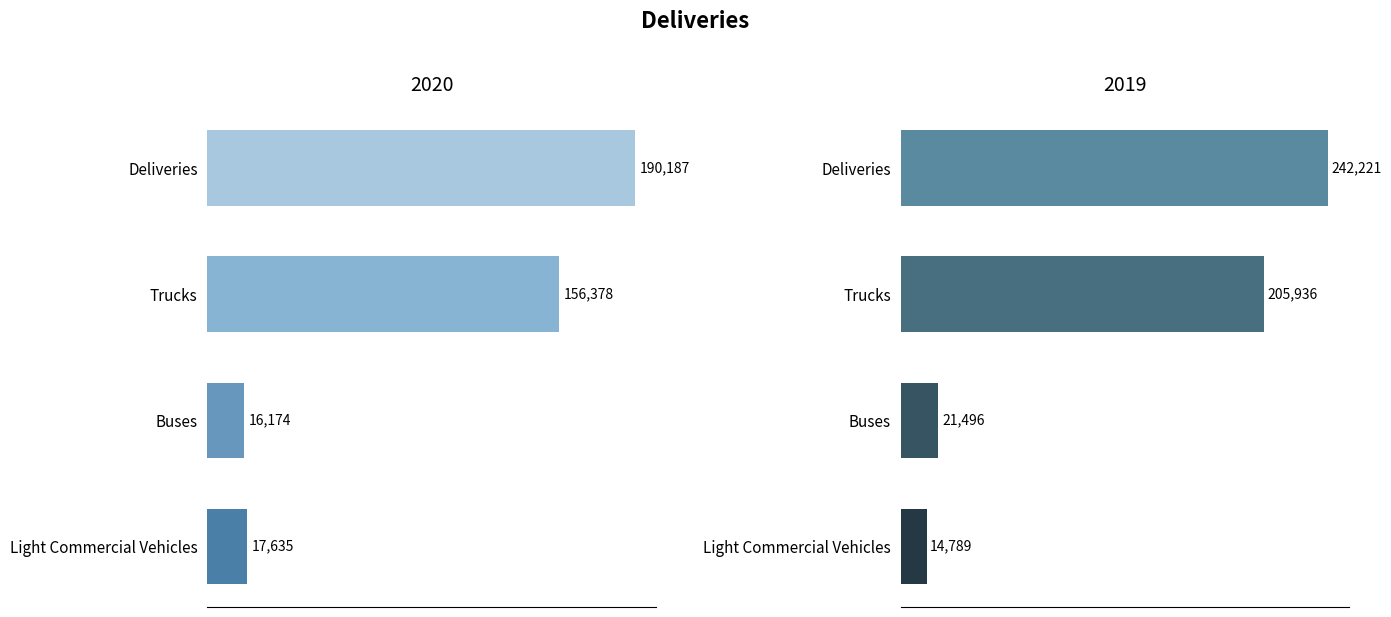

Rank the series at Trucks from lowest to highest value.

2020, 2019